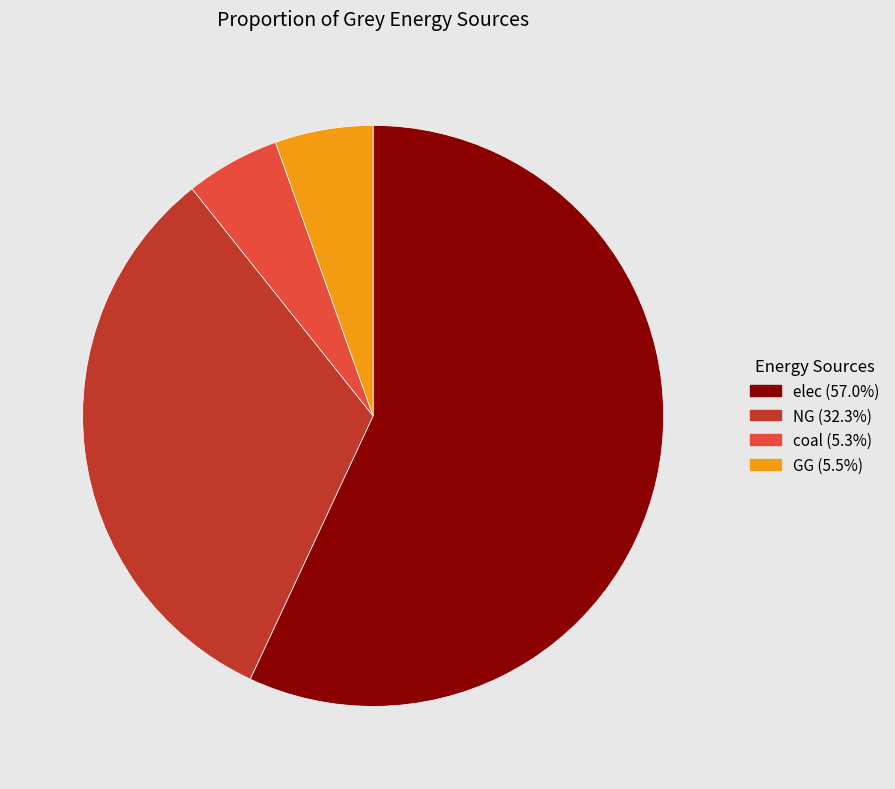

Is there any slice that represents more than half of the pie?

Yes